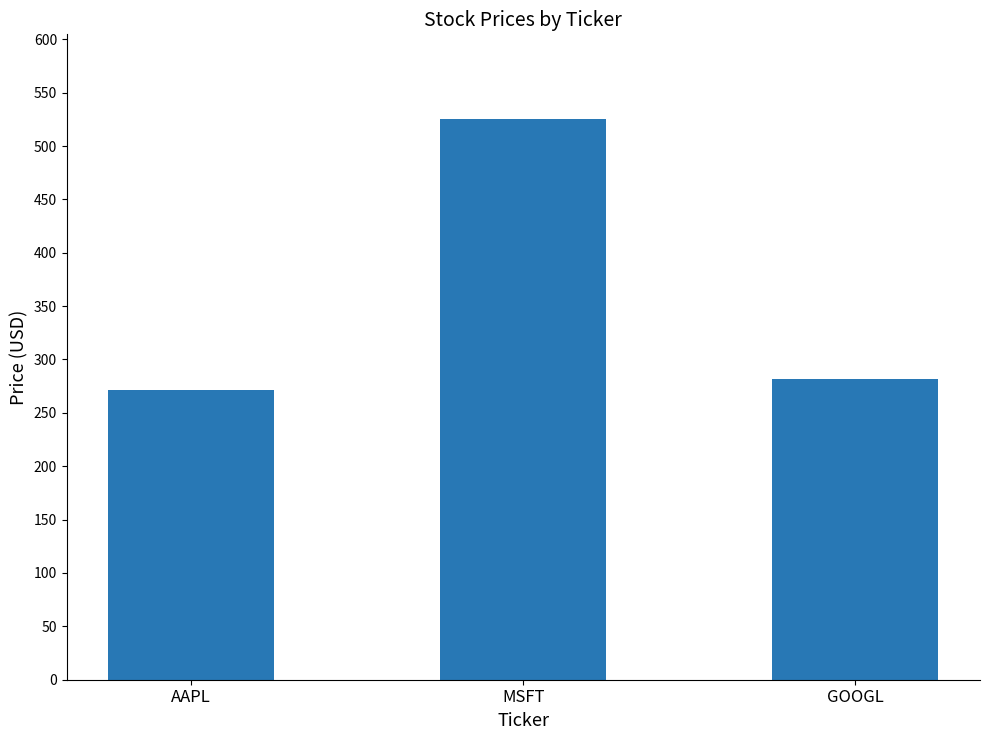

Does the chart contain stacked bars?

No